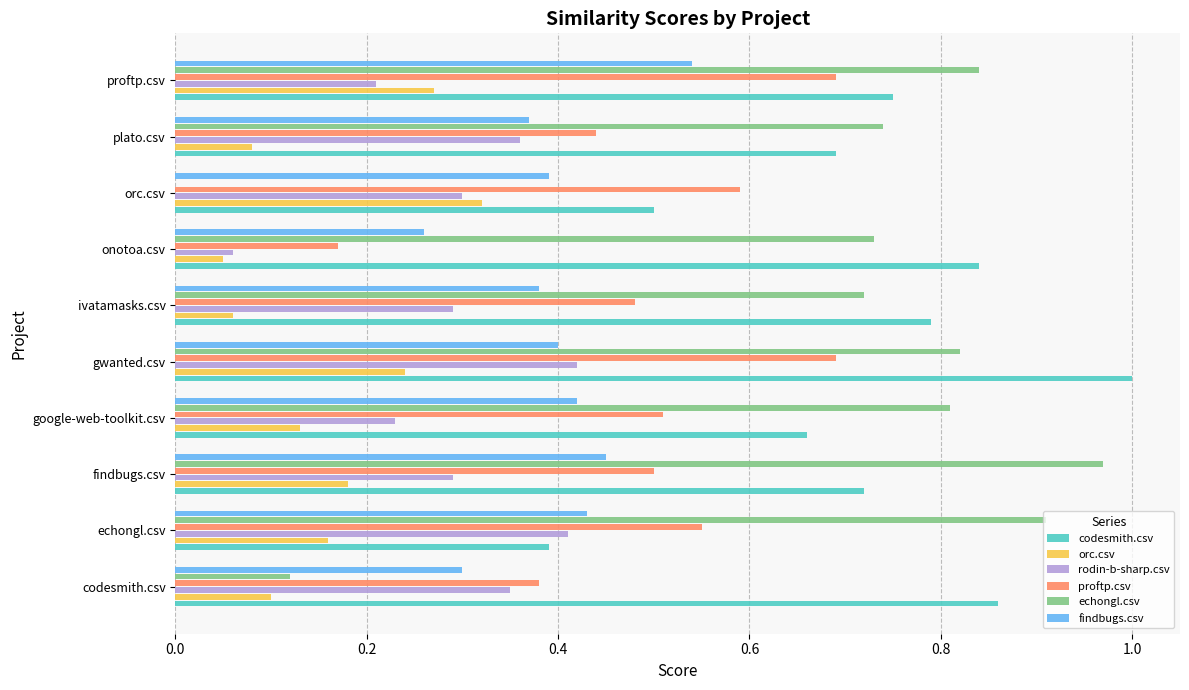

What is the sum of all echongl.csv values?

6.7